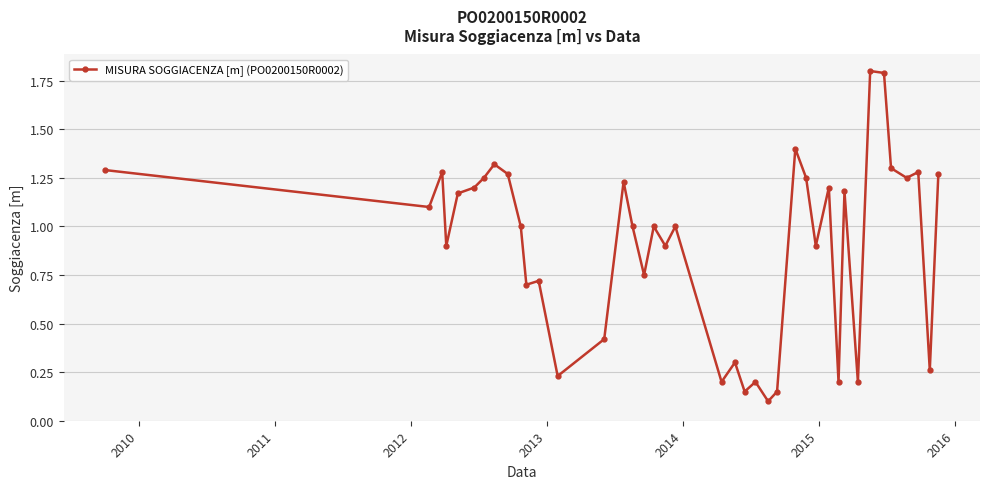

What is the greatest value displayed?

1.8